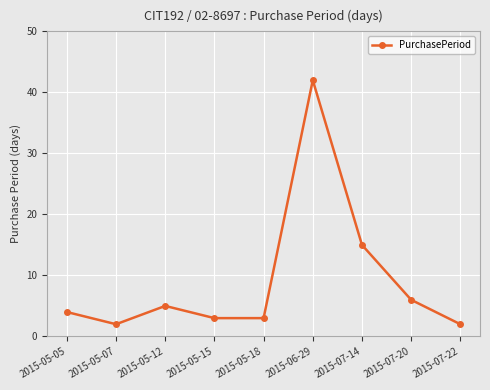

True or false: there are more than 0 points higher than both neighbors.

True